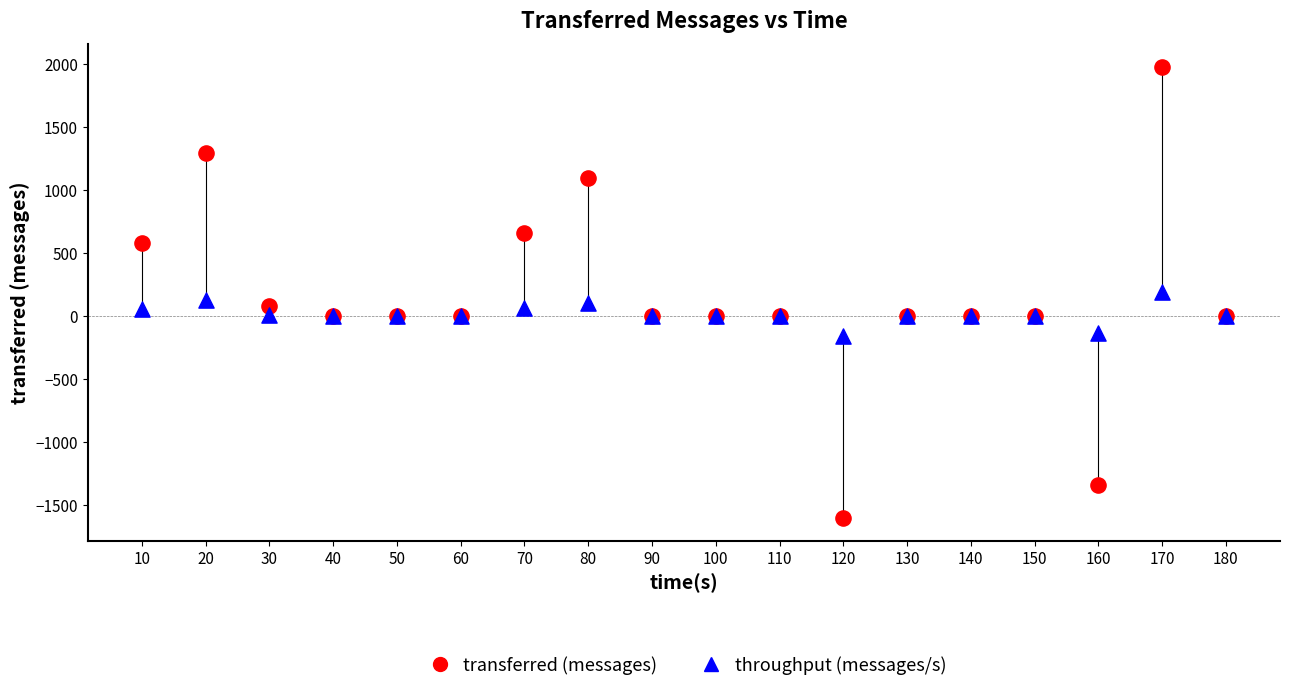

What is the X range (max minus min) for the scatter plot?

170